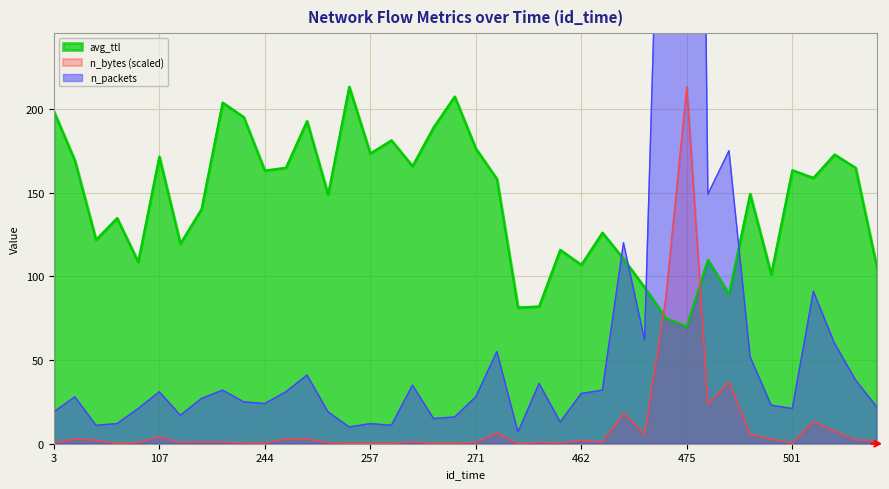

True or false: n_packets has more than 2 points higher than both neighbors.

True